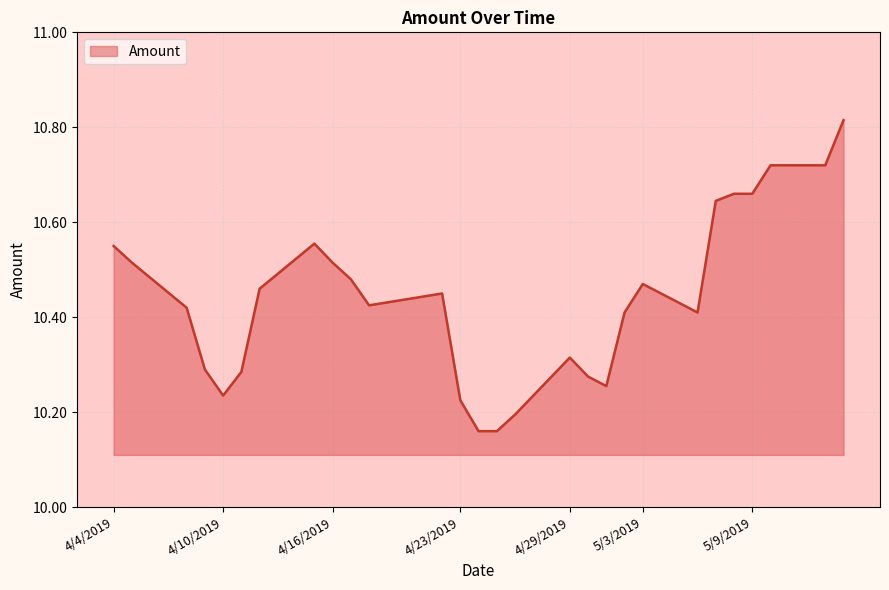

Does the chart display data point markers on the line(s)?

No